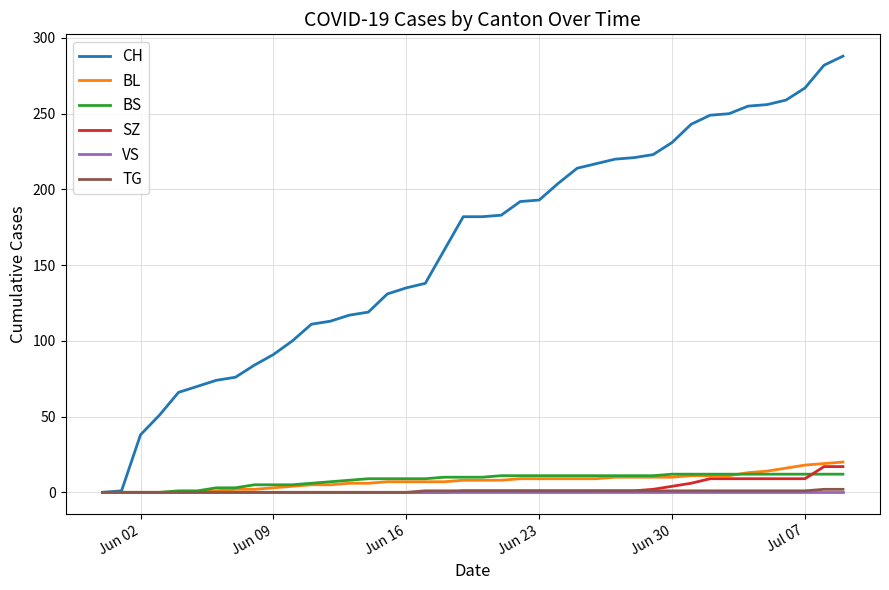

Which series has the largest range (max minus min)?

CH